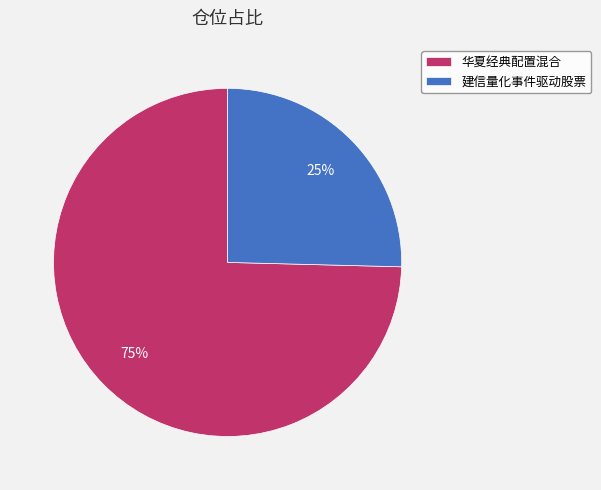

To the nearest percent, what is the combined percentage of 华夏经典配置混合 and 建信量化事件驱动股票?

100%